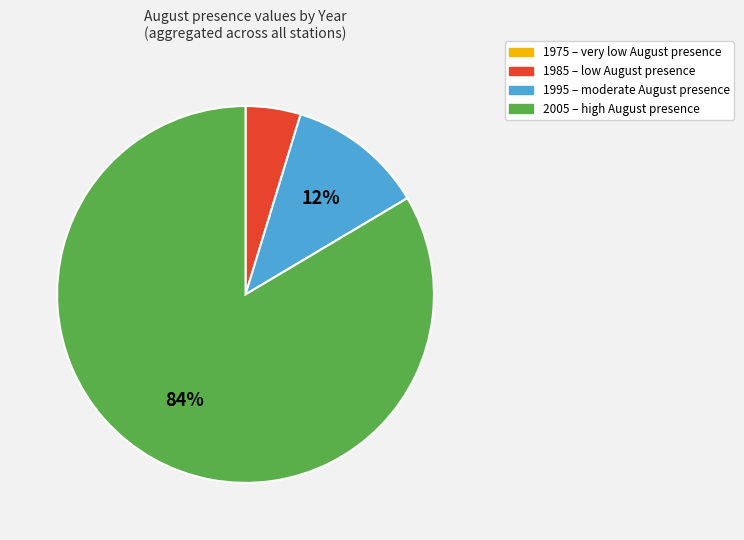

Is there any slice that represents more than half of the pie?

Yes